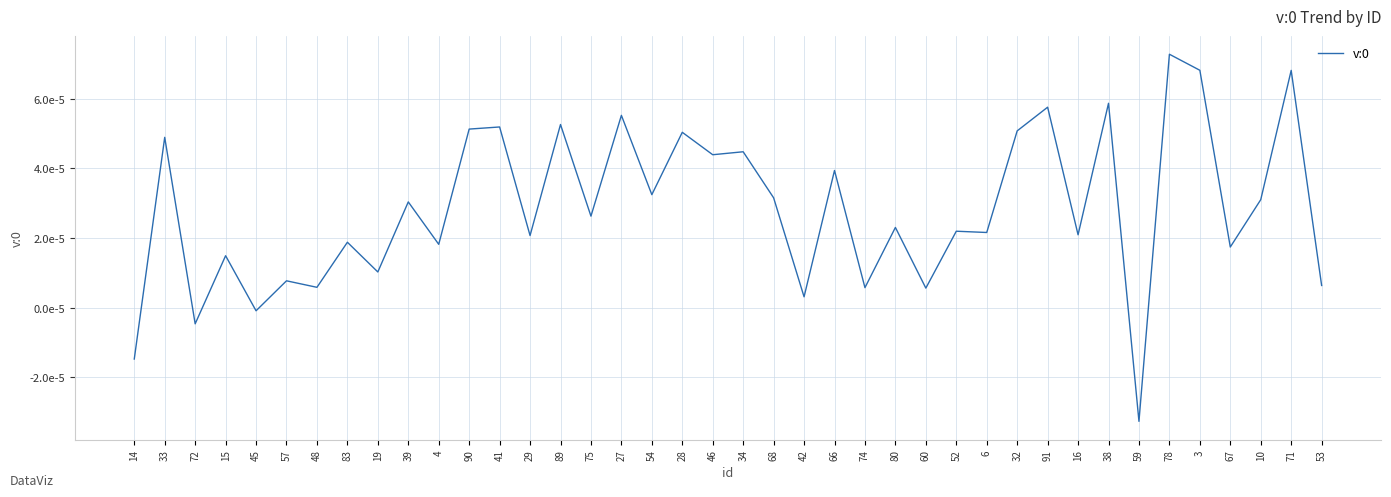

Where is the first local minimum?

72